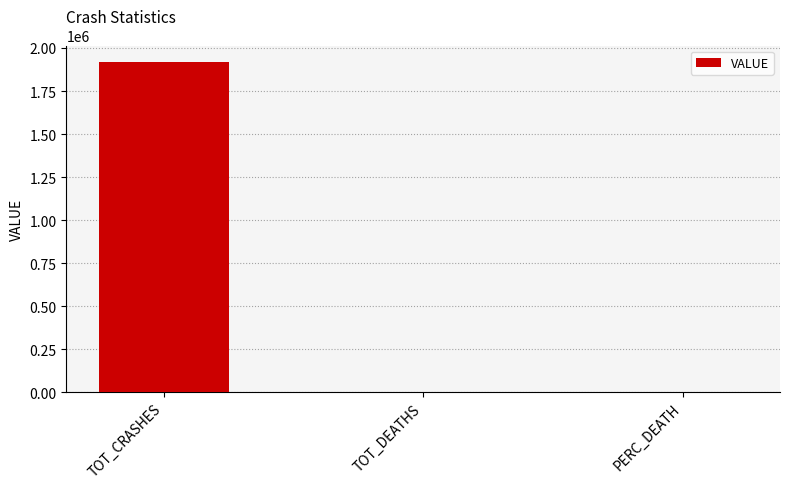

Is it true that the value at TOT_CRASHES is 818385.5?

False